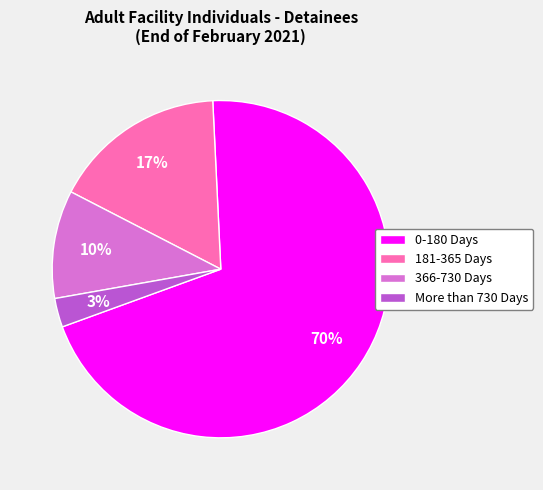

To the nearest percent, what is the difference between the largest and smallest slice percentages?

67%